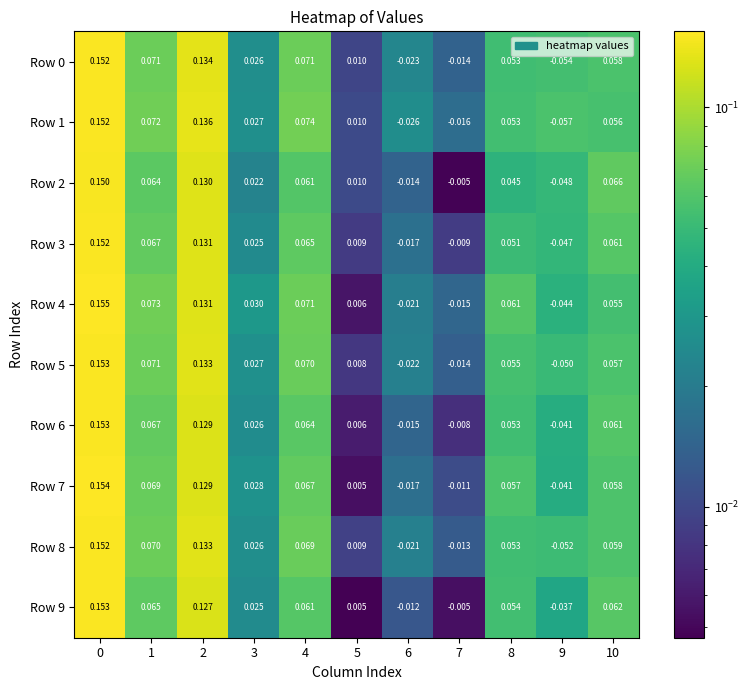

Is the value of Row 1 at 4 greater than the value of Row 8 at 9?

Yes